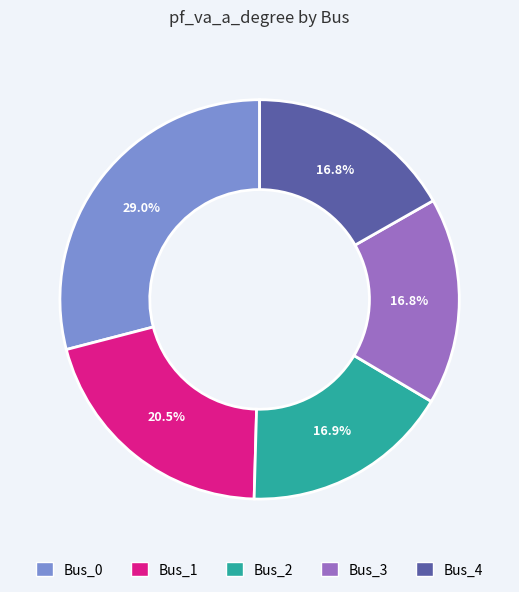

How many slices are in this pie chart?

5